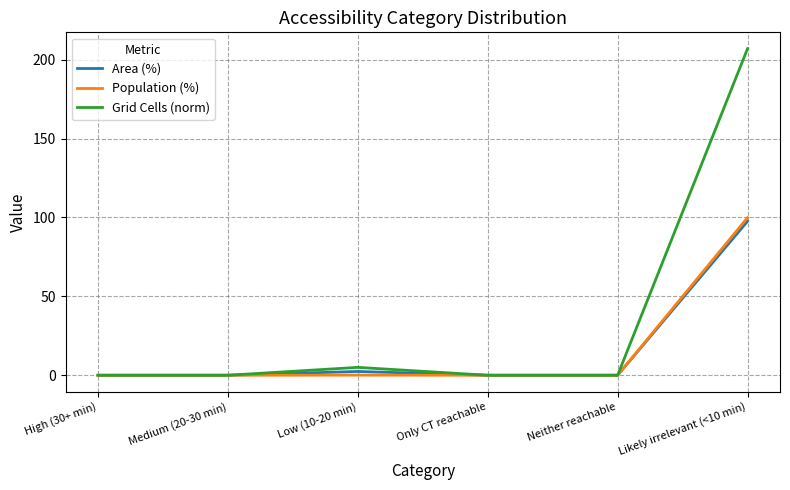

What is the difference between the maximum and second lowest values in the Population (%) series?

99.9